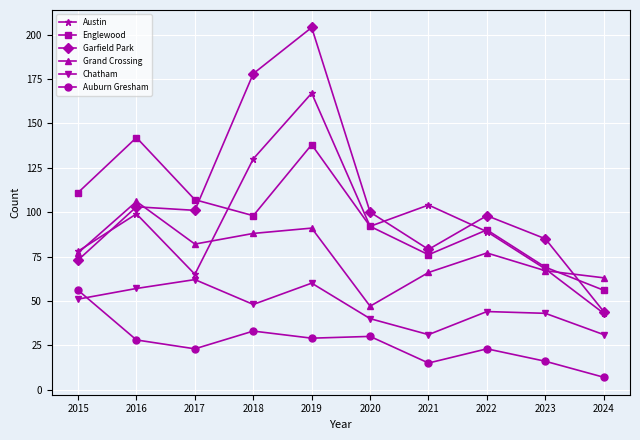

What is the difference between the maximum and second lowest values in the Englewood series?

73